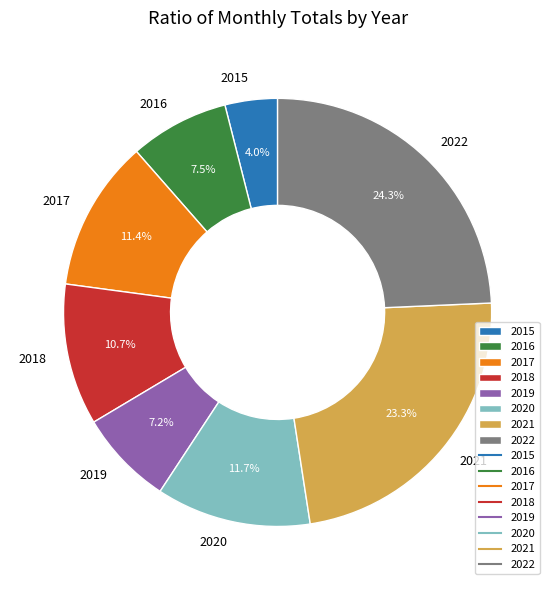

To the nearest percent, what portion does 2019 represent?

7%